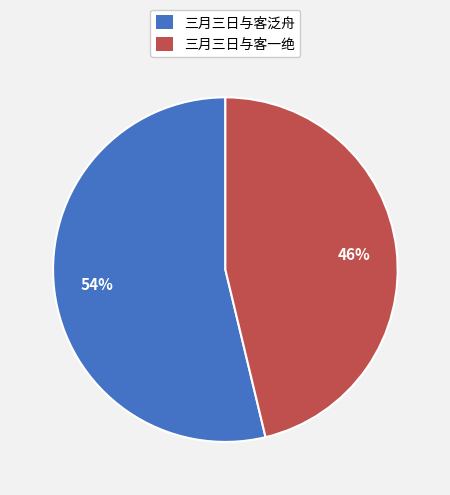

To the nearest percent, what is the average slice percentage?

50%